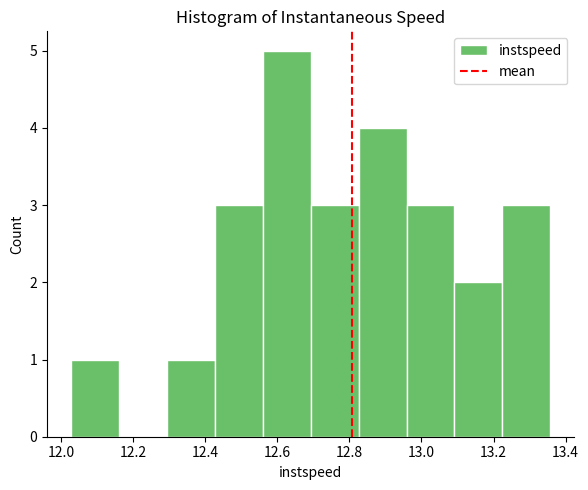

Over which range of the x-axis is the bar tallest?

12.56 to 12.70